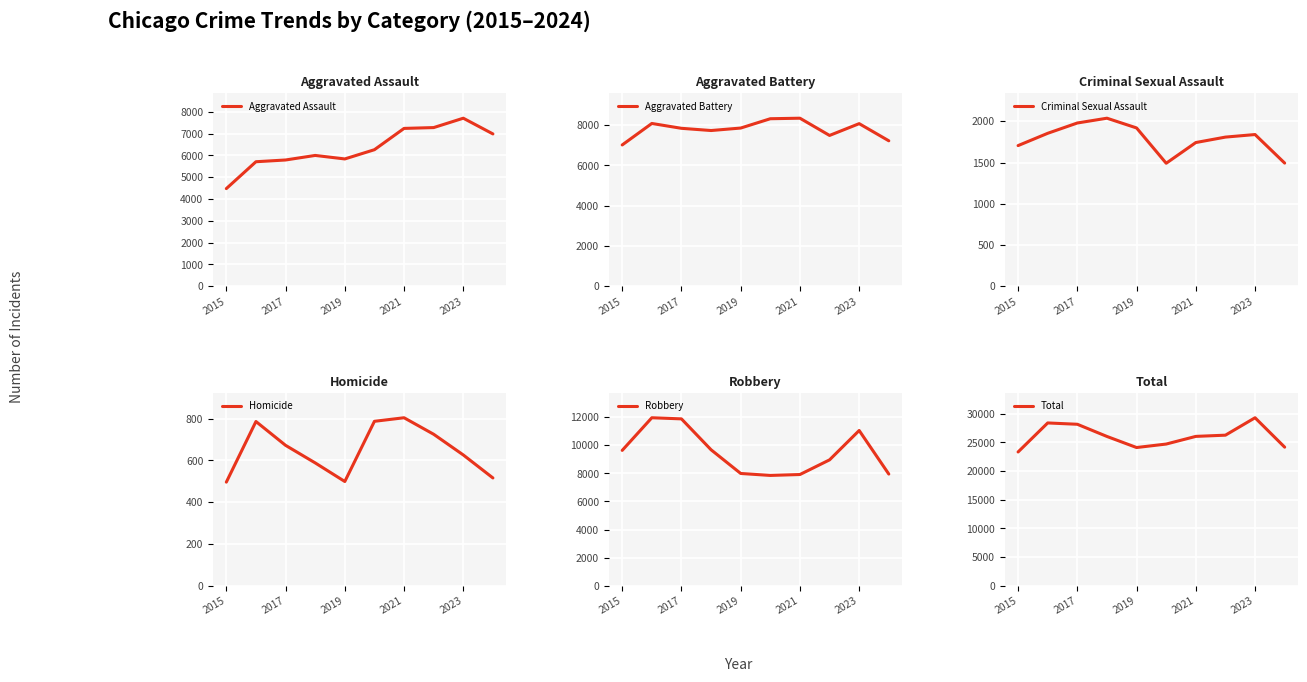

What is the value of the Homicide point at the 8th from the left?

725